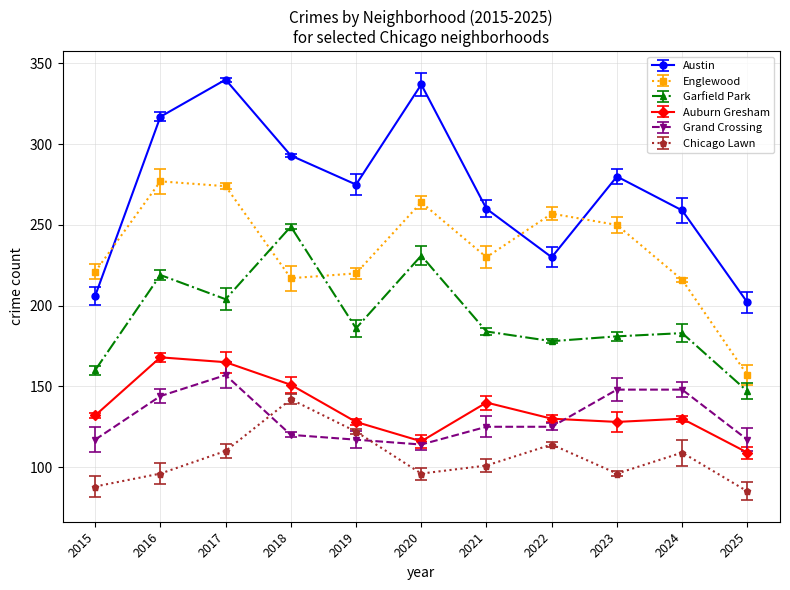

Where is Englewood nearest to the value 217?

2018